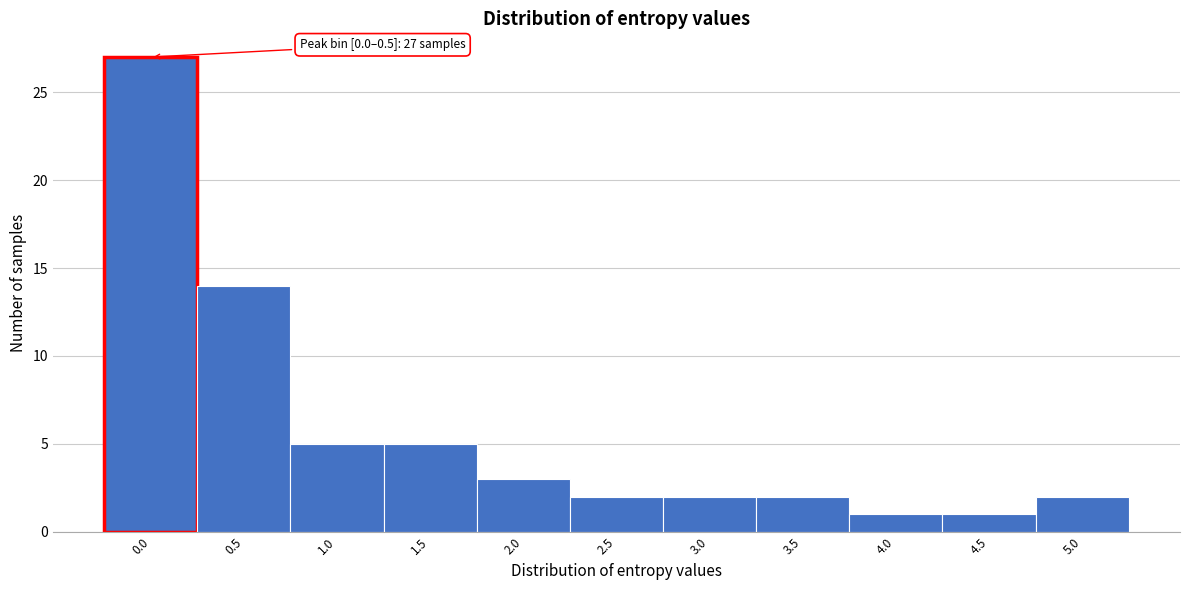

Reading right to left, transcribe all the data shown in this chart.

5.0=2	4.5=1	4.0=1	3.5=2	3.0=2	2.5=2	2.0=3	1.5=5	1.0=5	0.5=14	0.0=27